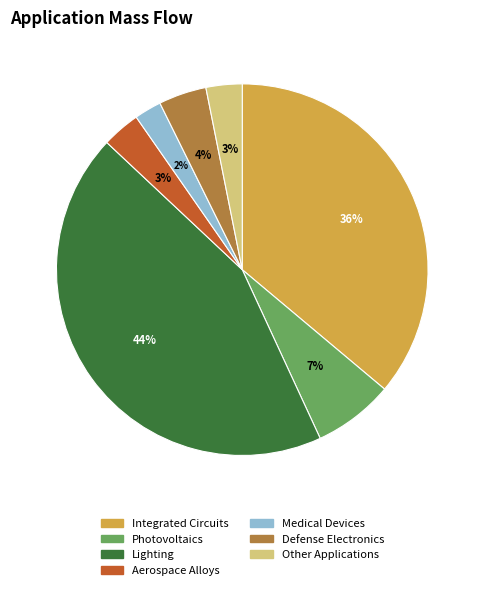

What percentage is the Photovoltaics slice, to the nearest percent?

7%